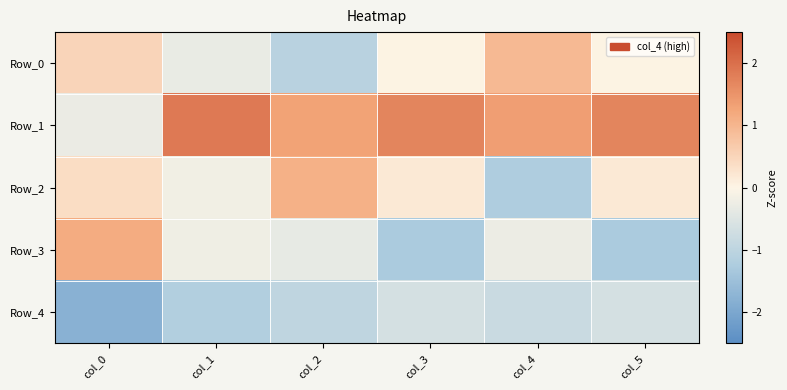

Rank the series by their maximum value, from highest to lowest.

Row_1, Row_3, Row_2, Row_0, Row_4